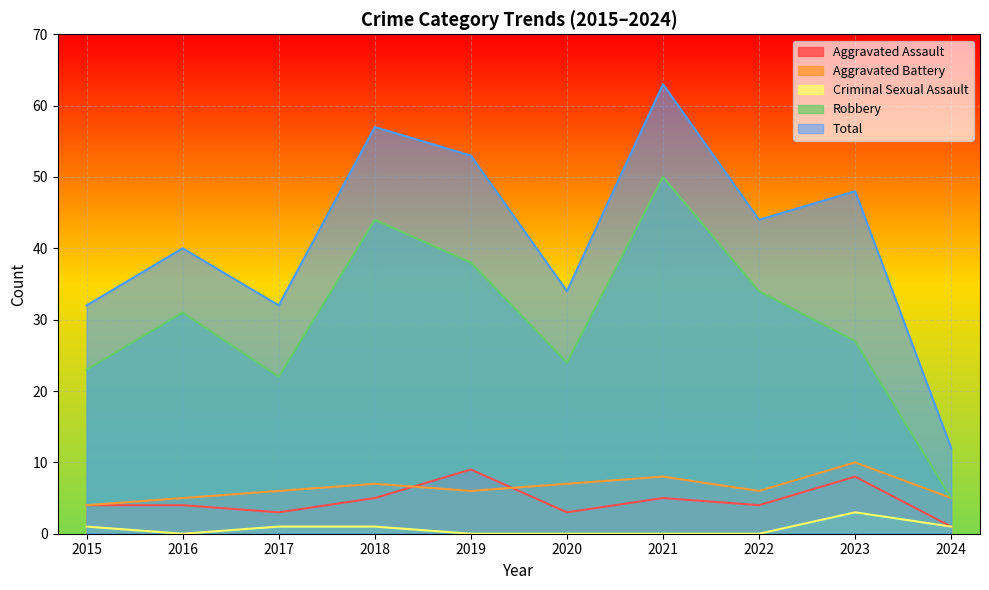

What is the value of the Criminal Sexual Assault point at the 3rd from the left?

1